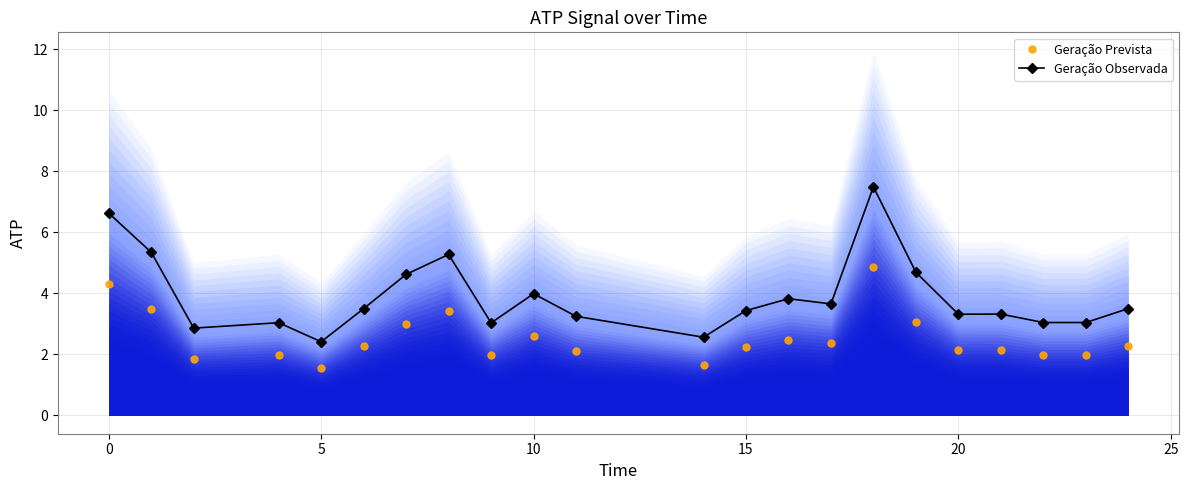

True or false: Geração Observada and Geração Prevista intersect in this chart.

False